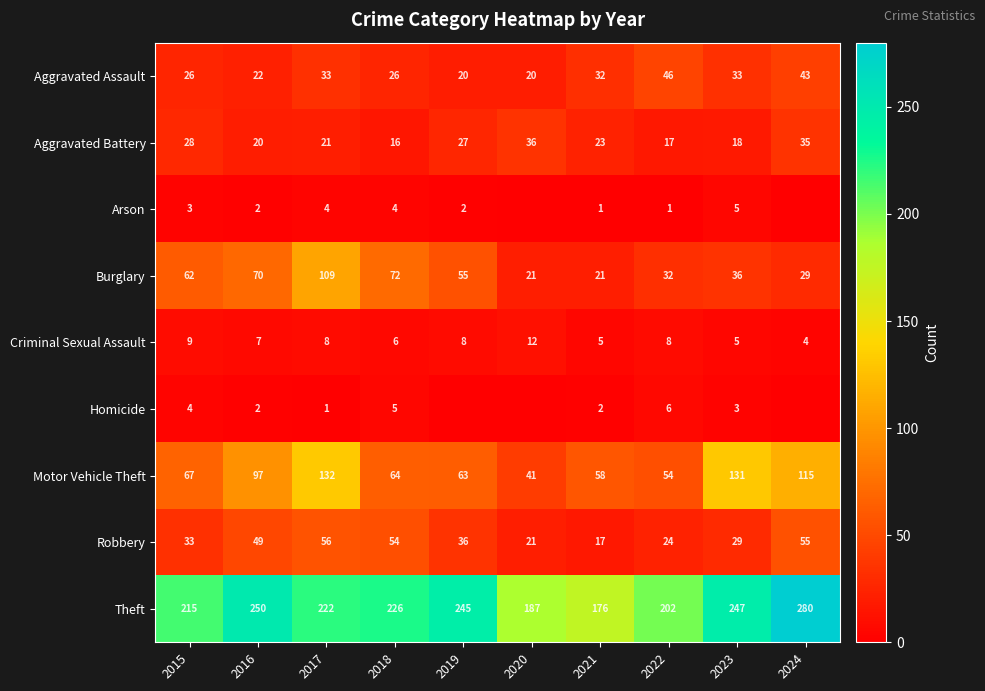

What is the difference between the highest and lowest values at 2016?

248